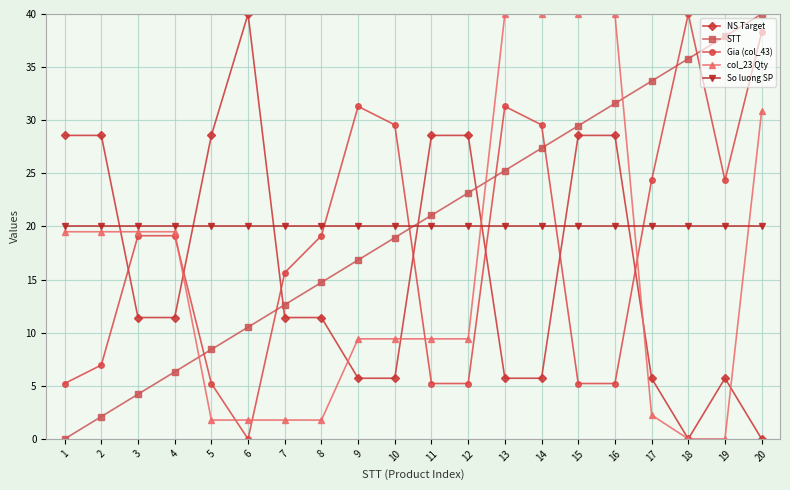

At how many categories does at least one series exceed 14?

20